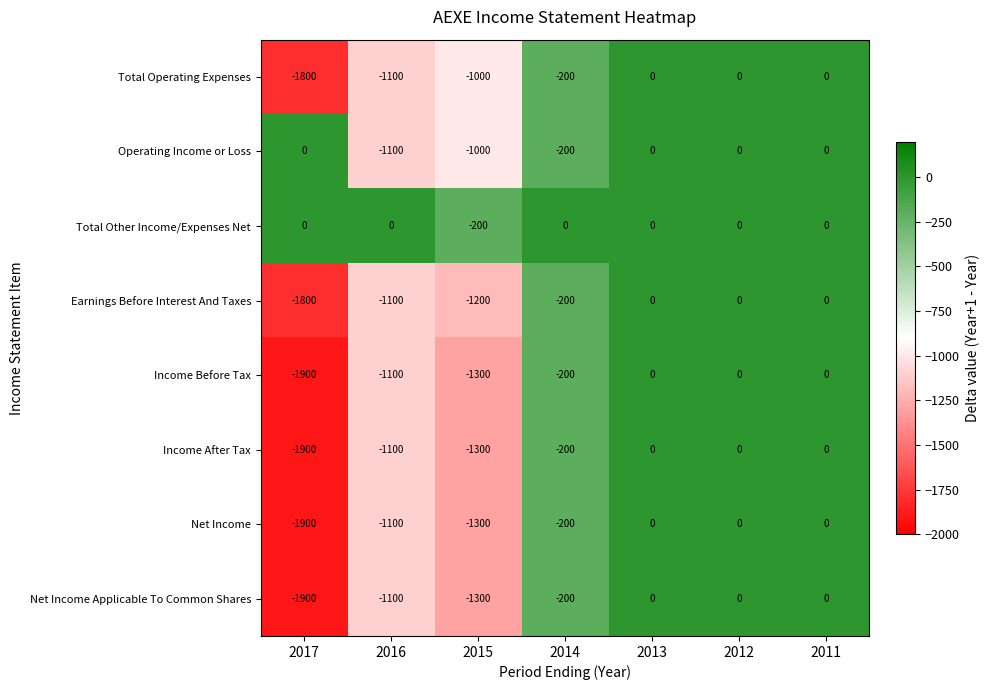

The value of Net Income at 2017 is -423. True or false?

False